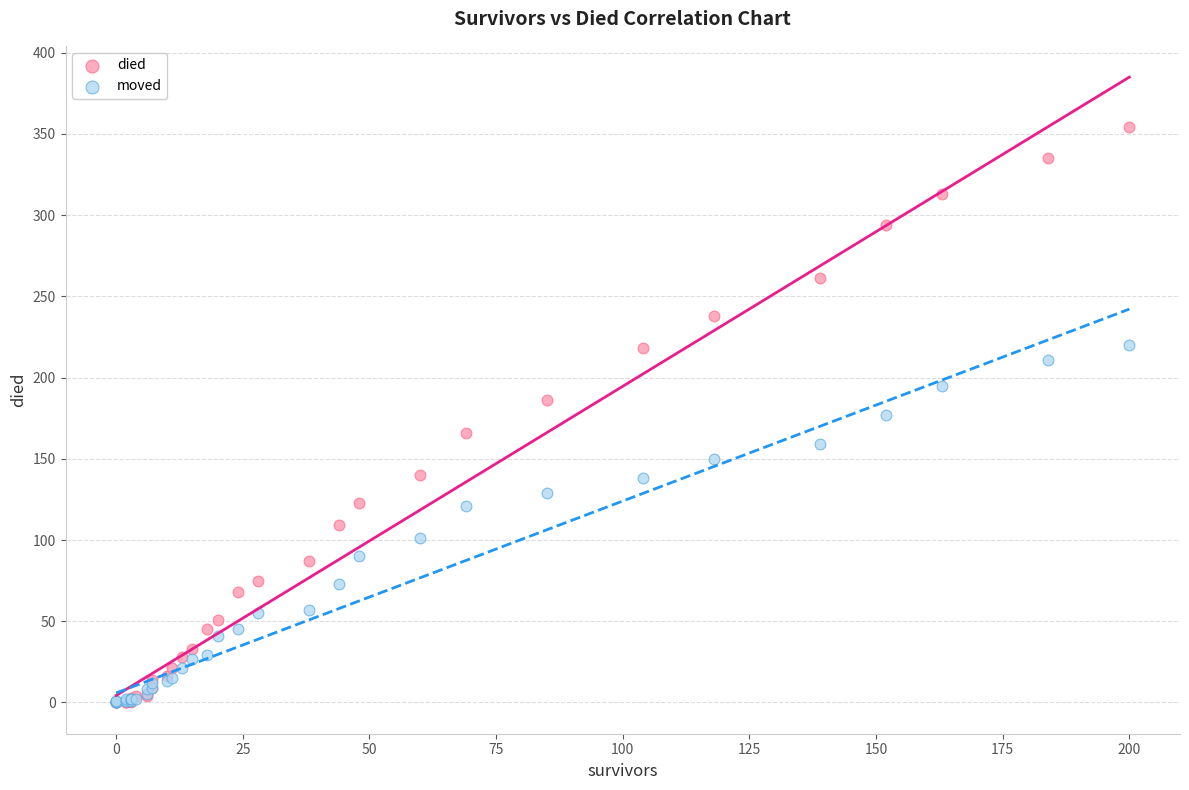

Which series contains the highest Y value?

died